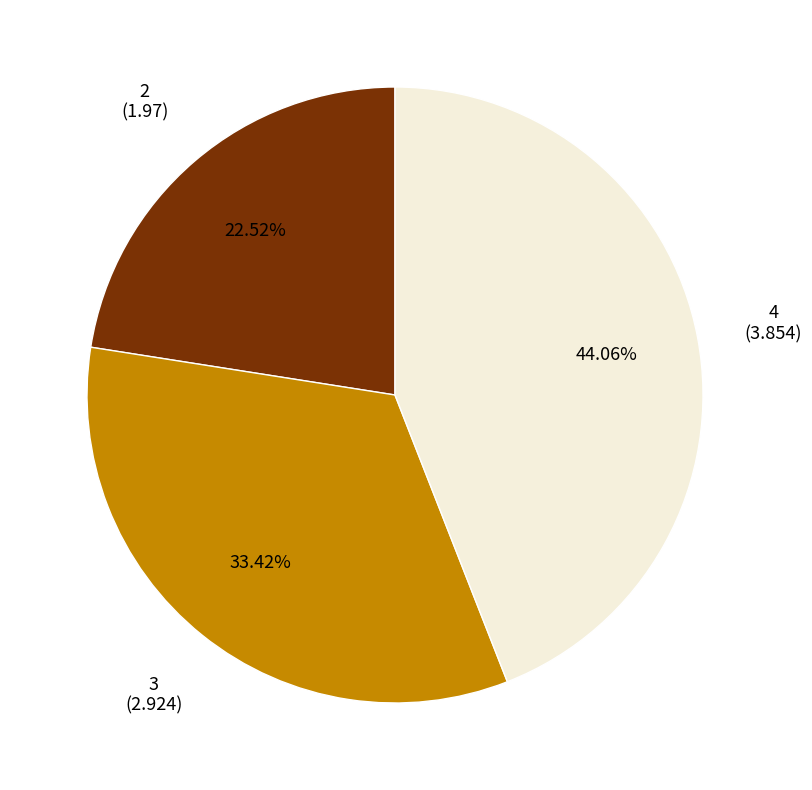

Combined, what portion of the pie is 4 and 3?

77.5%